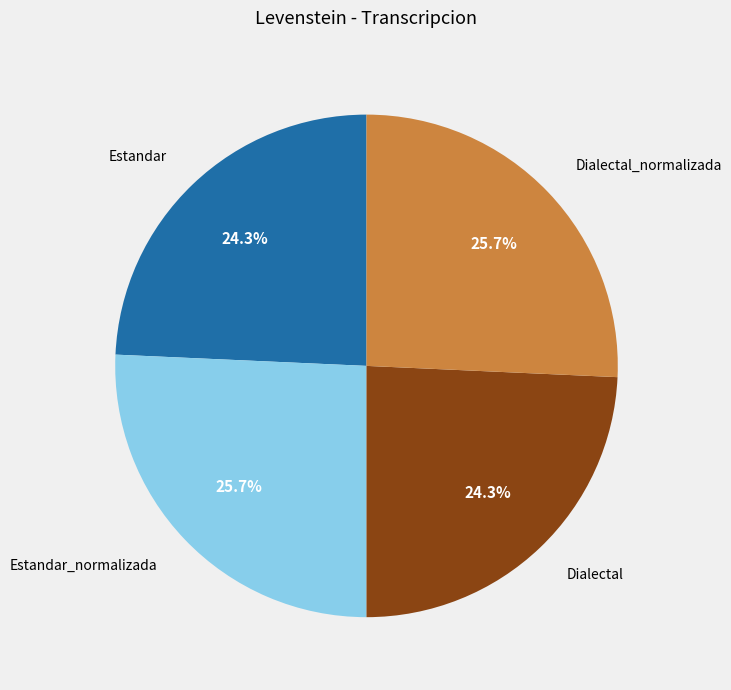

What is the ratio of the value at Estandar_normalizada to the value at Dialectal?

1.1